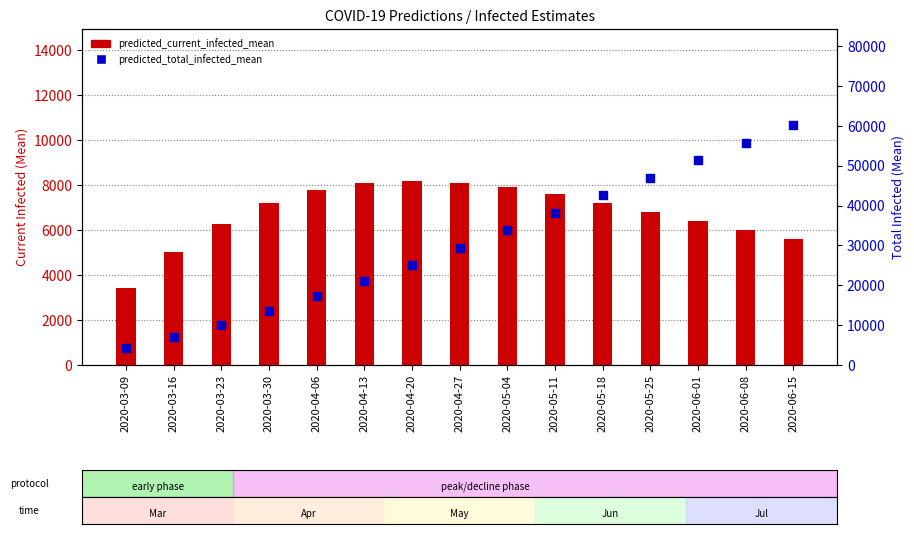

Which series contains the highest Y value?

predicted_total_infected_mean